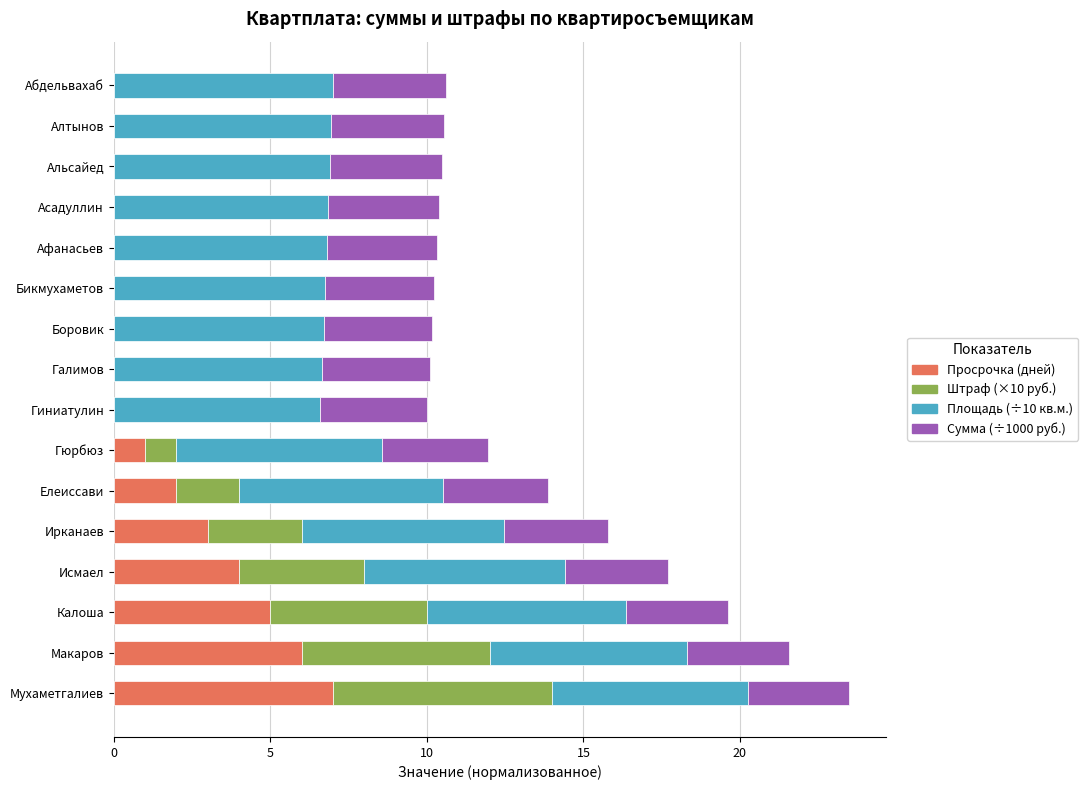

True or false: Просрочка (дней) has a value of 0.0 at Асадуллин.

True